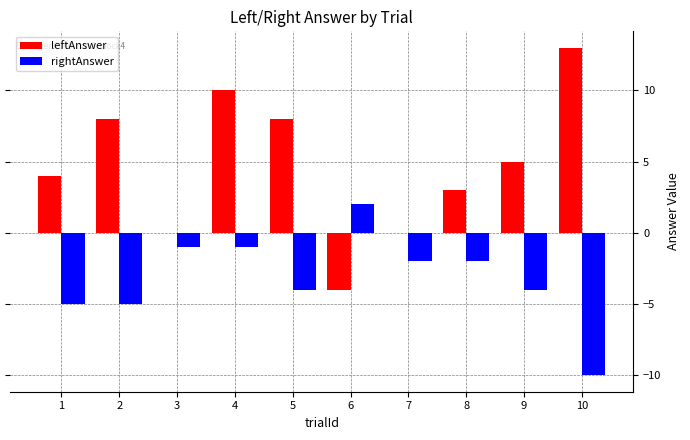

Reading right to left, list all the values displayed in this chart.

leftAnswer: 13	5	3	0	-4	8	10	0	8	4
rightAnswer: -10	-4	-2	-2	2	-4	-1	-1	-5	-5